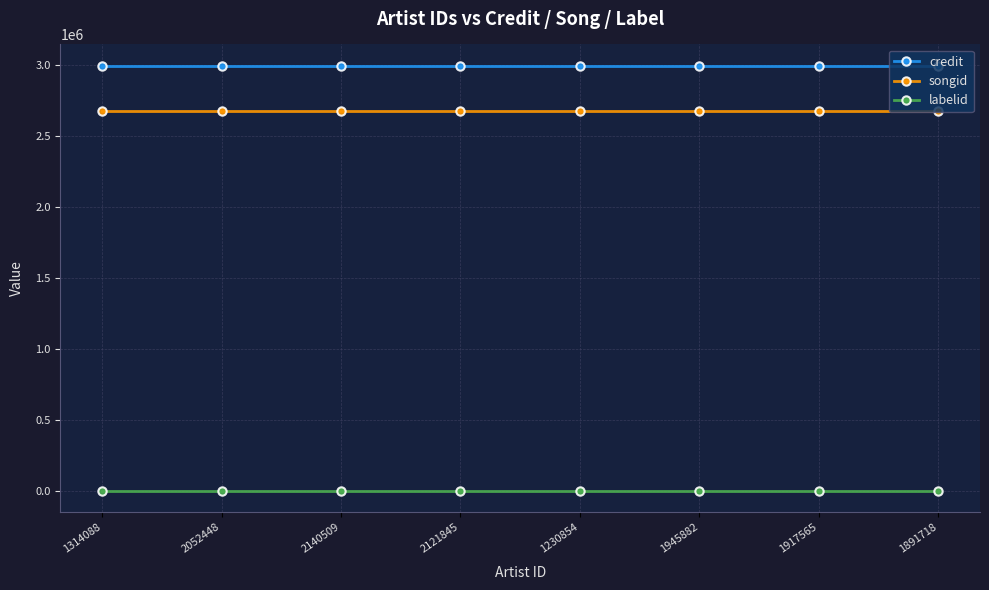

What is the value of the labelid point at the 5th from the left?

-1